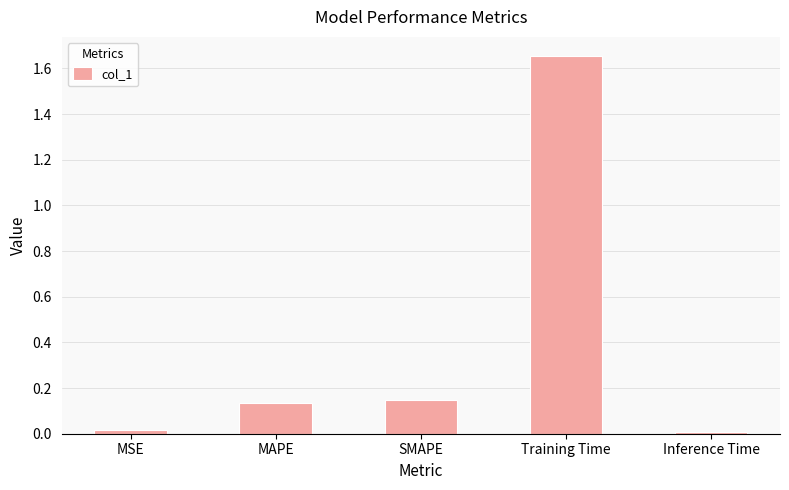

The value at MSE is 0.0. True or false?

True